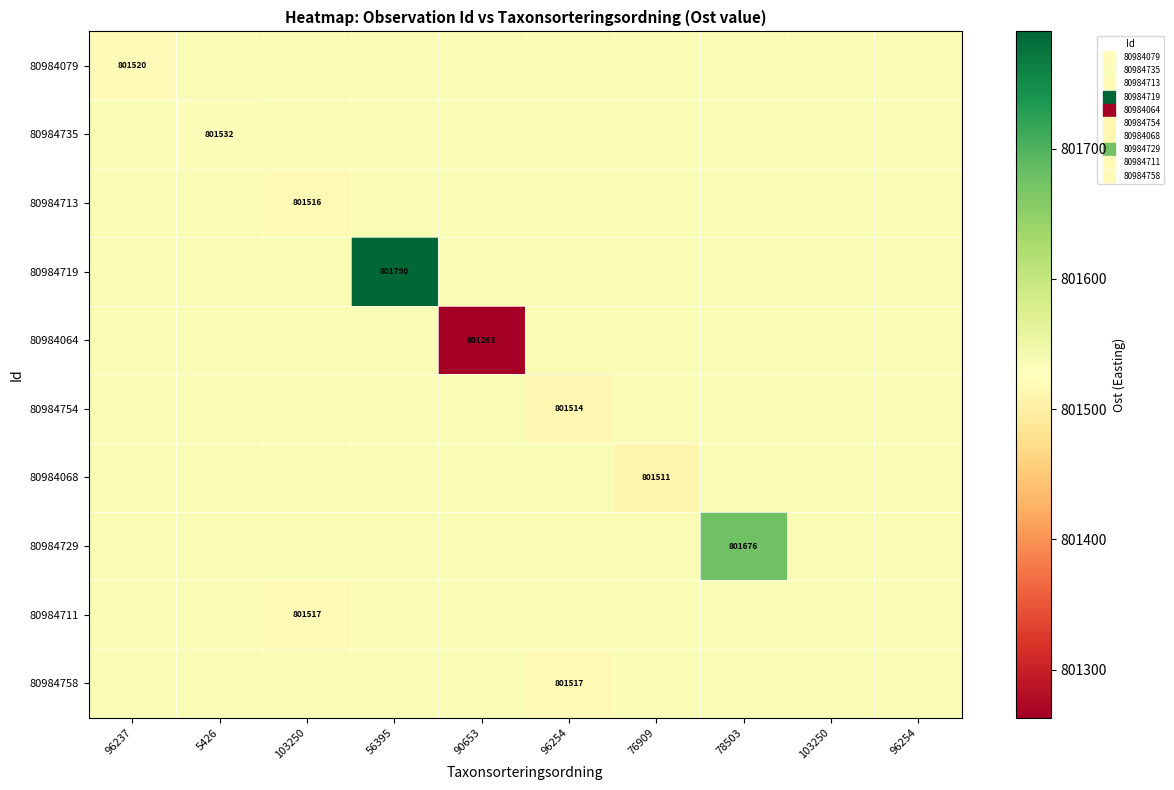

What is the maximum value for 80984713?

801535.7